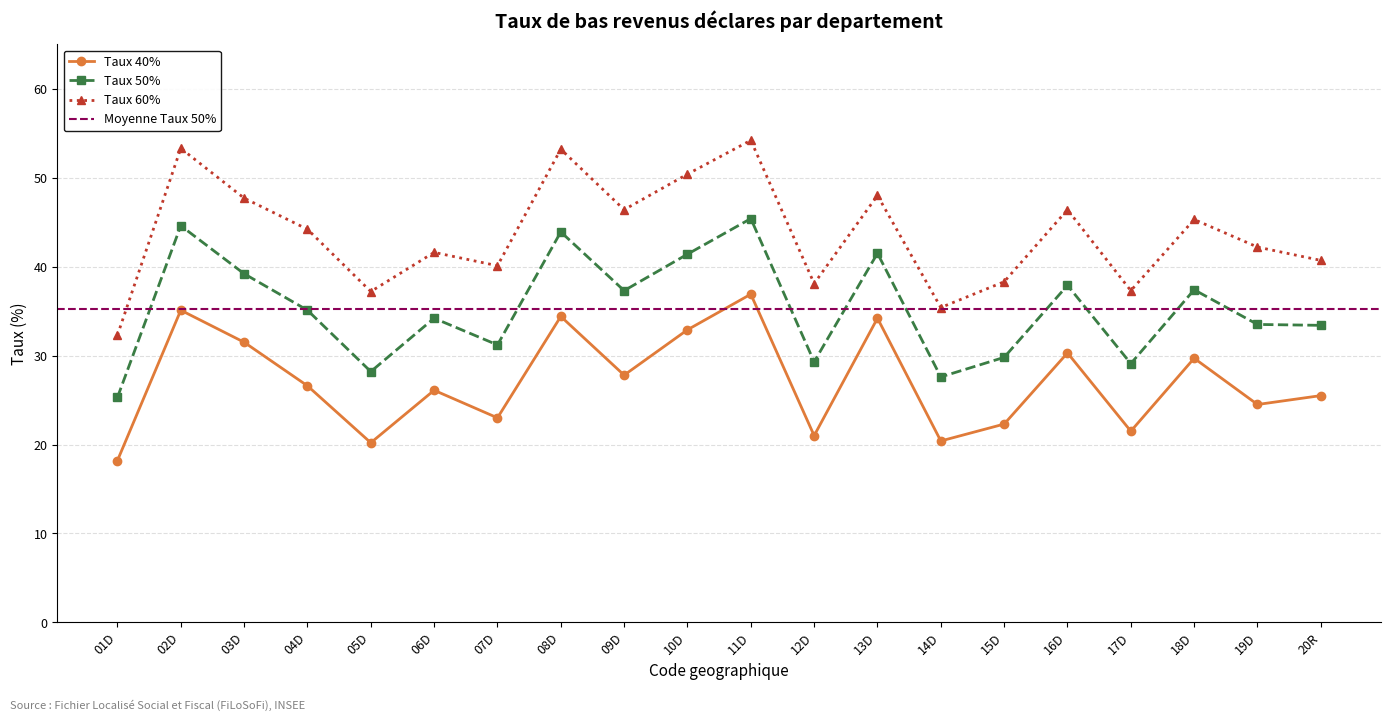

What is the difference between the highest and lowest values at 08D?

18.8